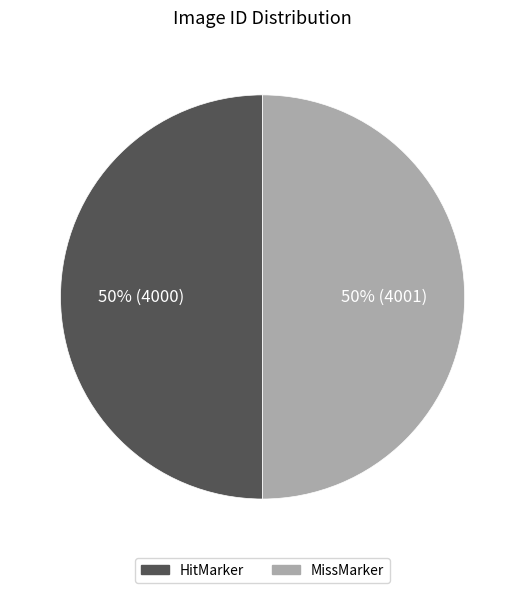

True or false: HitMarker accounts for 50% of the total.

True